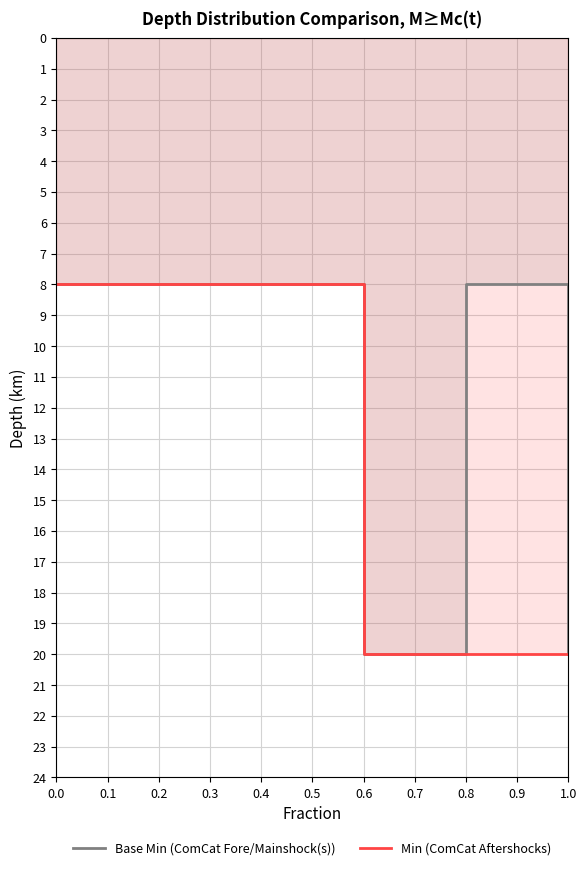

Is the value of Min (ComCat Aftershocks) at 0.4 greater than the value of Base Min (ComCat Fore/Mainshock(s)) at 0.4?

No